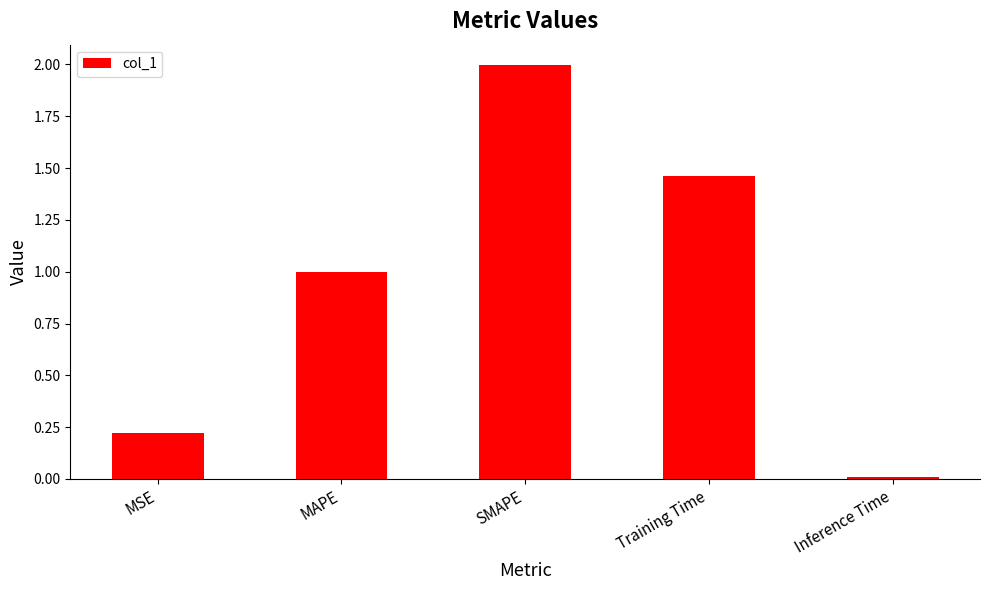

Is it true that the value at Inference Time is 0.0?

True